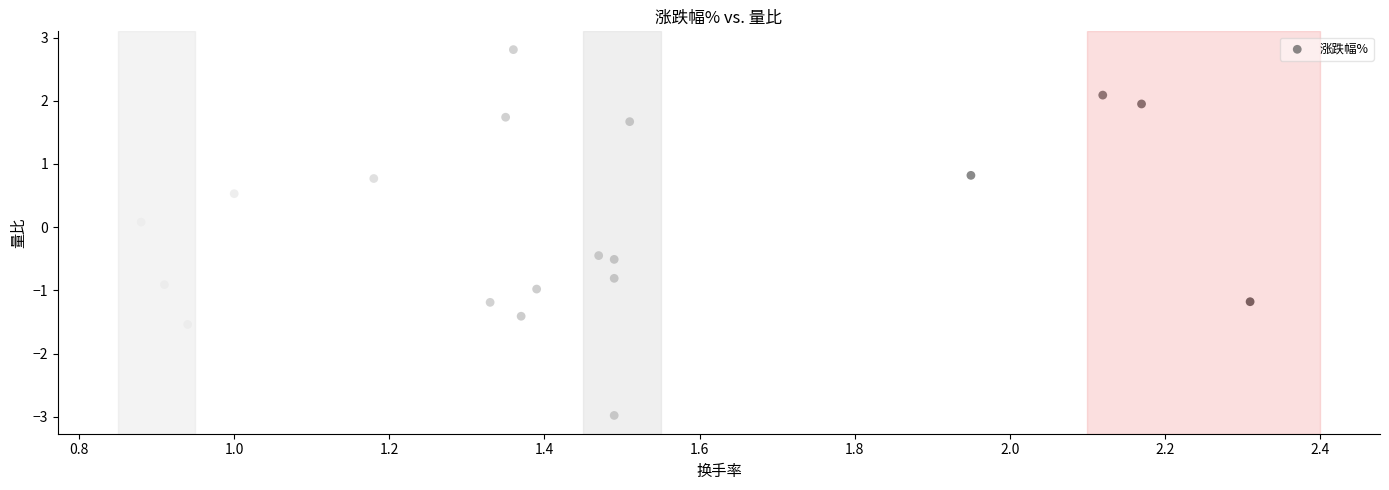

What is the range of Y values (max minus min)?

5.8